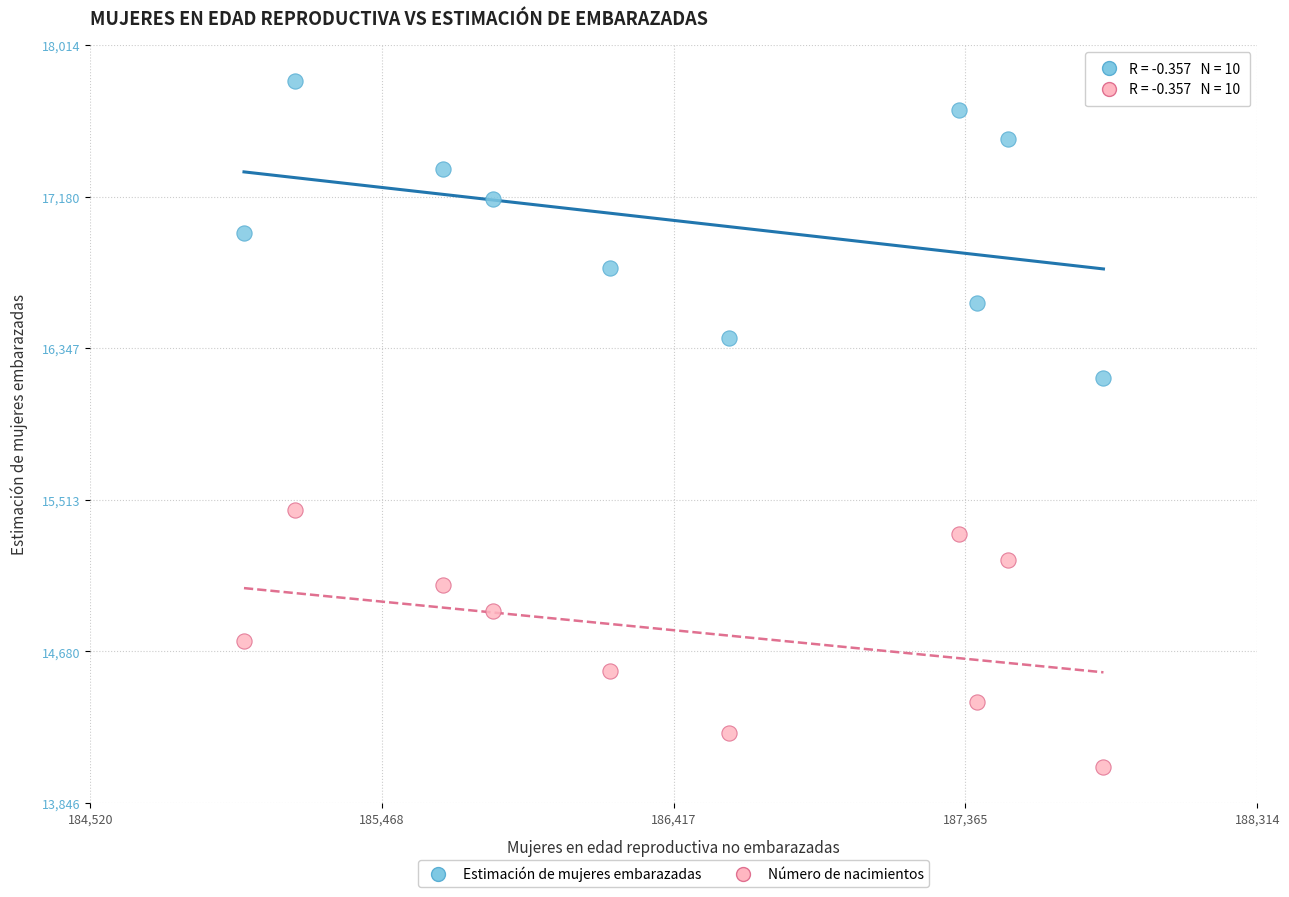

Across all series, what Y value is closest to 15930?

16185.7